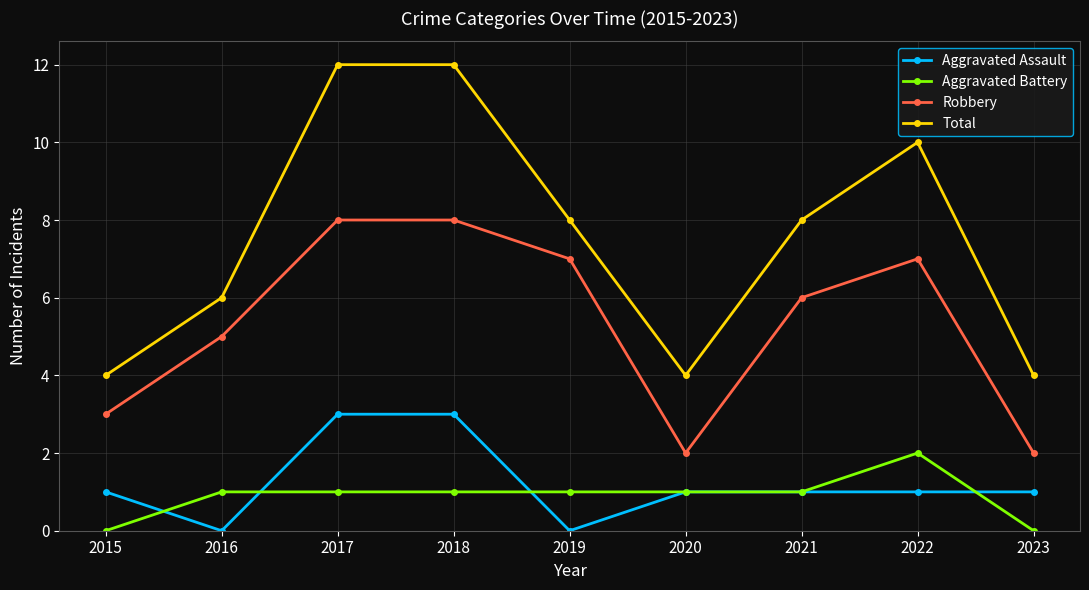

At which label does Total first exceed 8?

2017